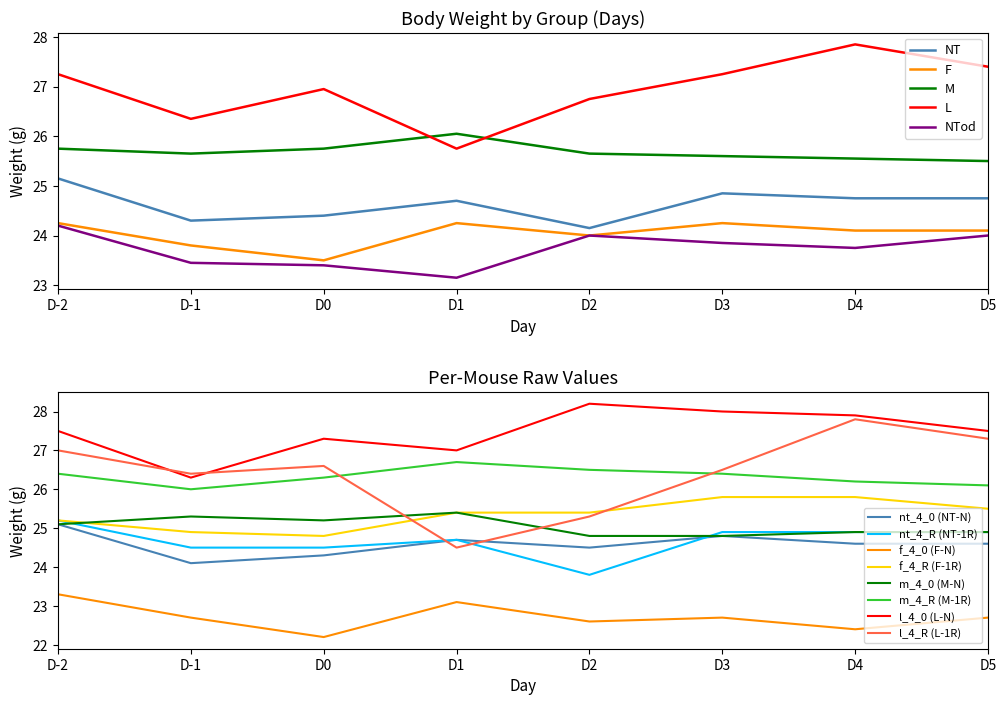

What is the value of the F point at the 1st from the left?

24.2